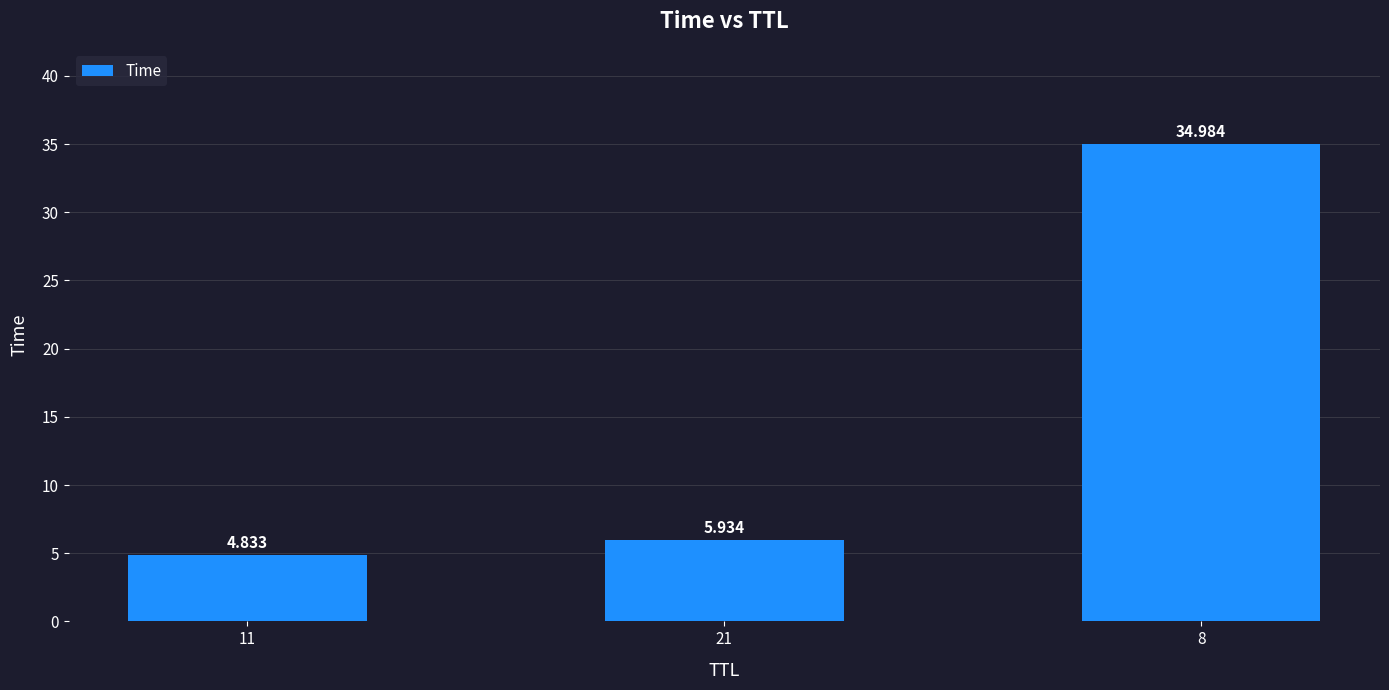

The chart shows a value of 8.0 at 21. True or false?

False